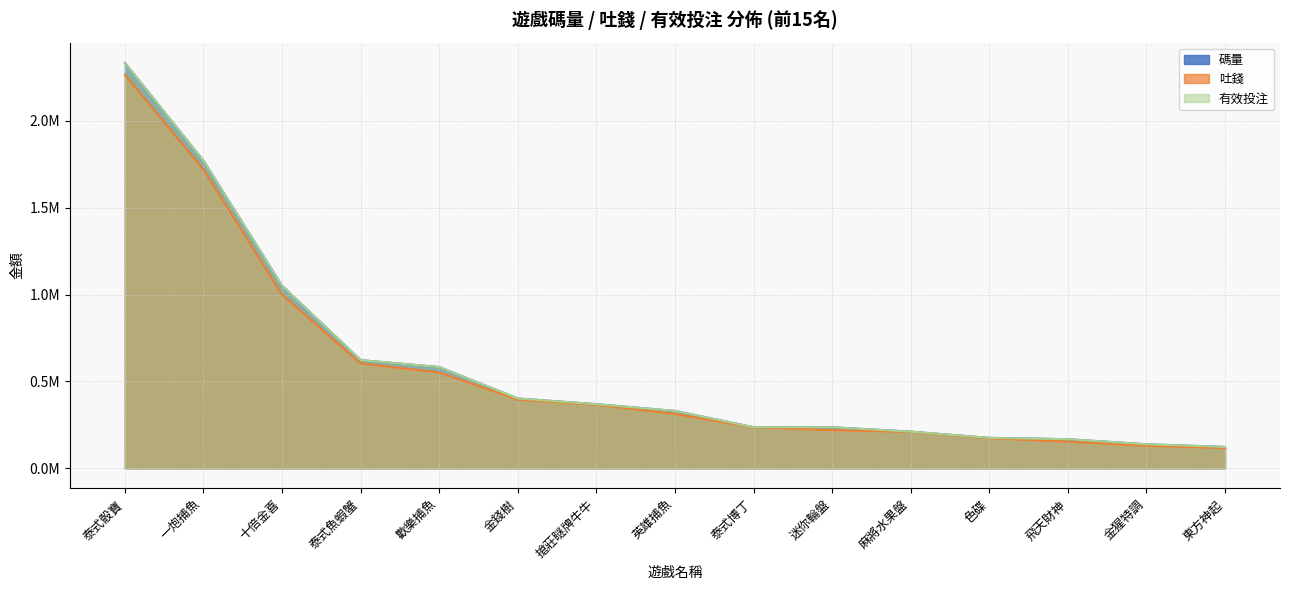

At how many categories does at least one series exceed 534652?

5